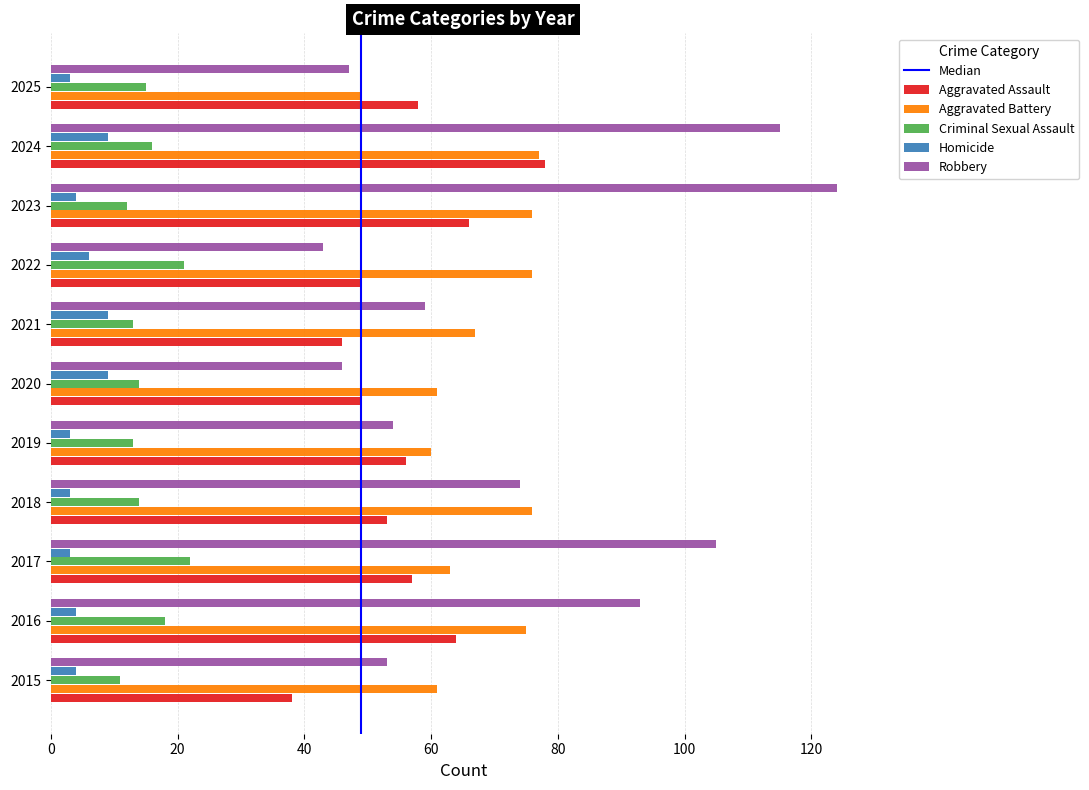

Which series has the largest total across all categories?

Robbery